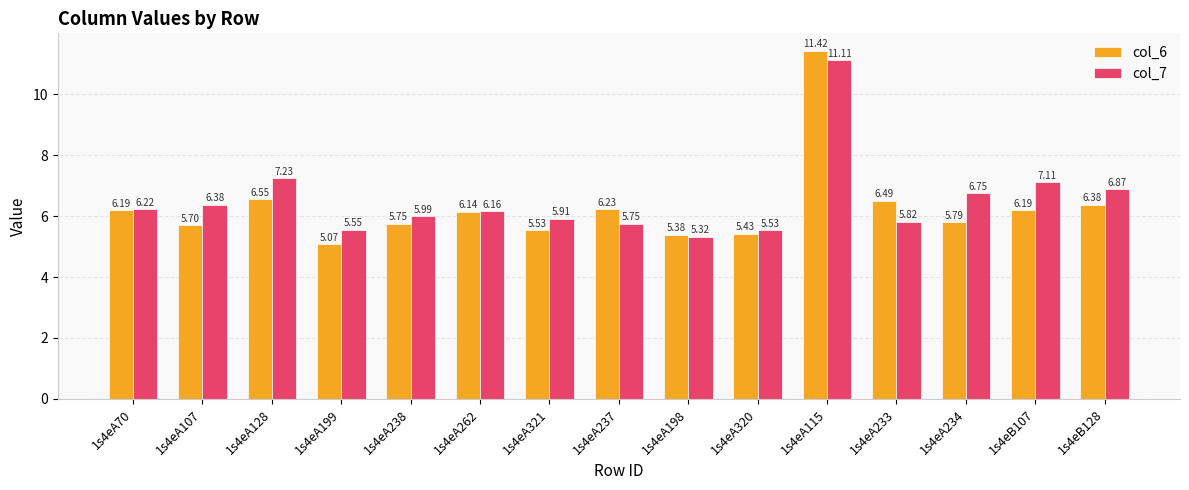

What are all the series names shown in the legend?

col_6, col_7